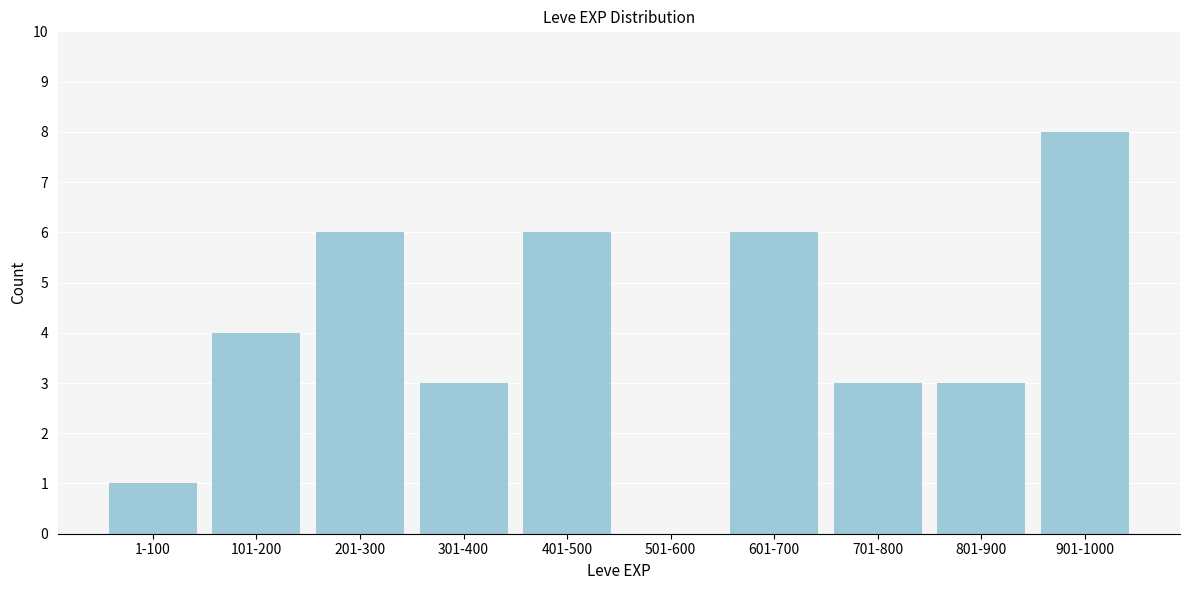

Reading left to right, transcribe all the data shown in this chart.

1-100=1	101-200=4	201-300=6	301-400=3	401-500=6	501-600=0	601-700=6	701-800=3	801-900=3	901-1000=8